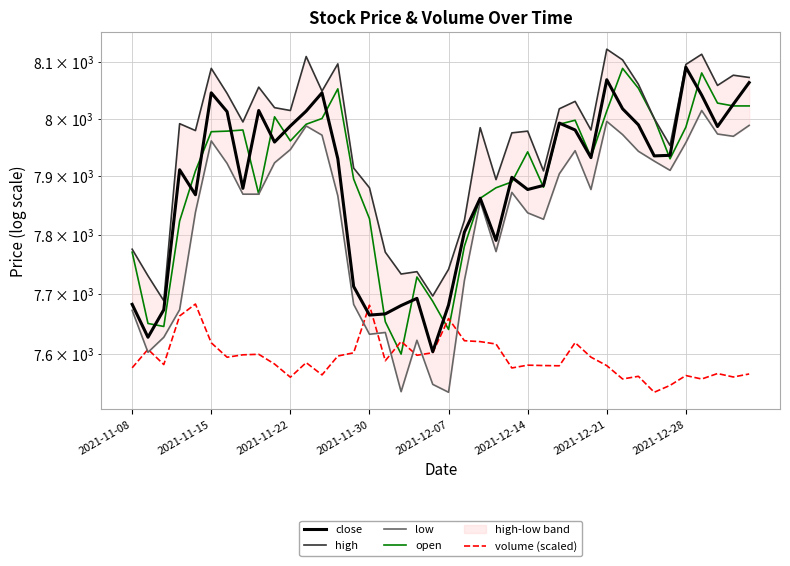

The value of high at 34 is 11918.3. True or false?

False